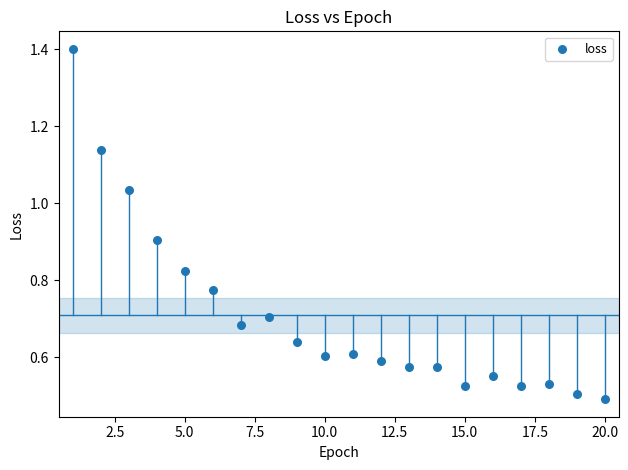

What is the range of X values (max minus min)?

19.0